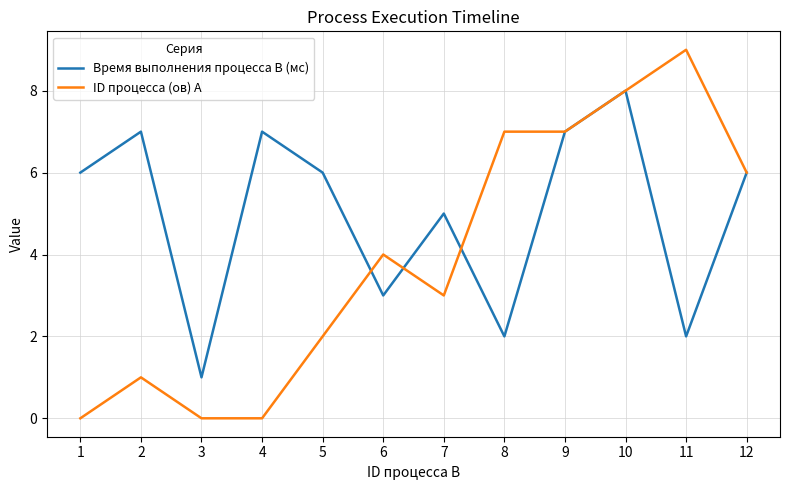

Reading left to right, extract all data points from this chart.

Время выполнения процесса B (мс): 1=6	2=7	3=1	4=7	5=6	6=3	7=5	8=2	9=7	10=8	11=2	12=6
ID процесса (ов) A: 1=0	2=1	3=0	4=0	5=2	6=4	7=3	8=7	9=7	10=8	11=9	12=6